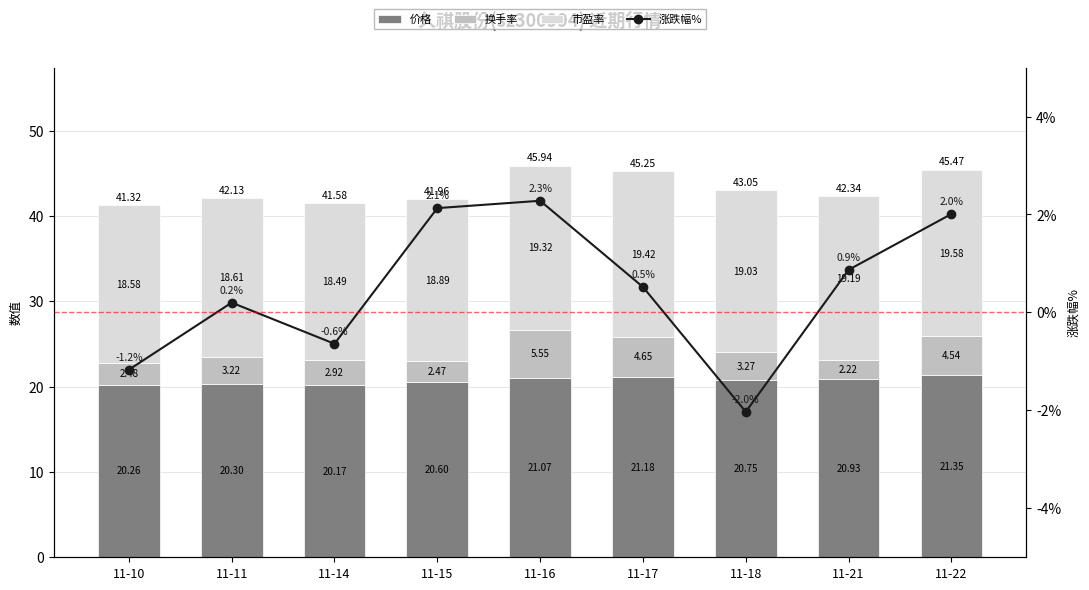

At which category is the sum across all series the highest?

11-16